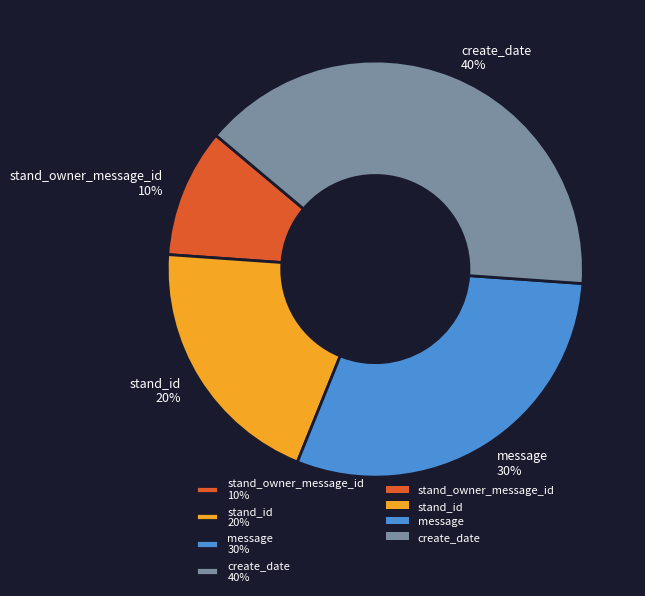

Combined, do create_date 40% and stand_id 20% account for over 50%?

Yes